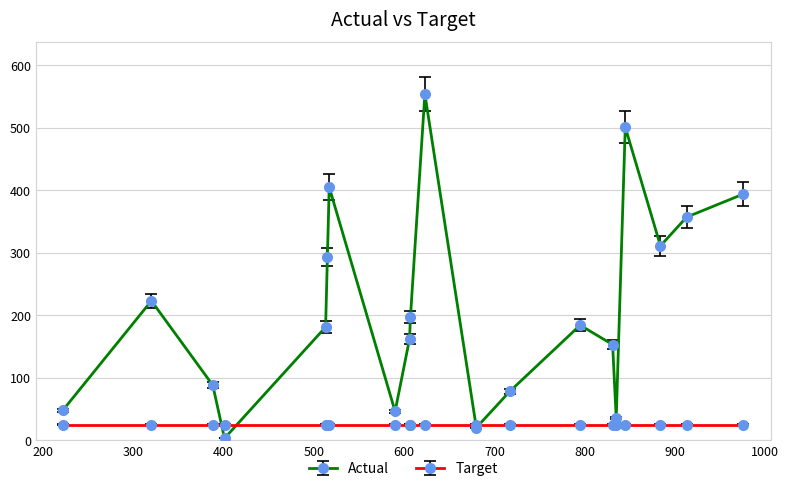

True or false: Actual has more than 1 points higher than both neighbors.

True